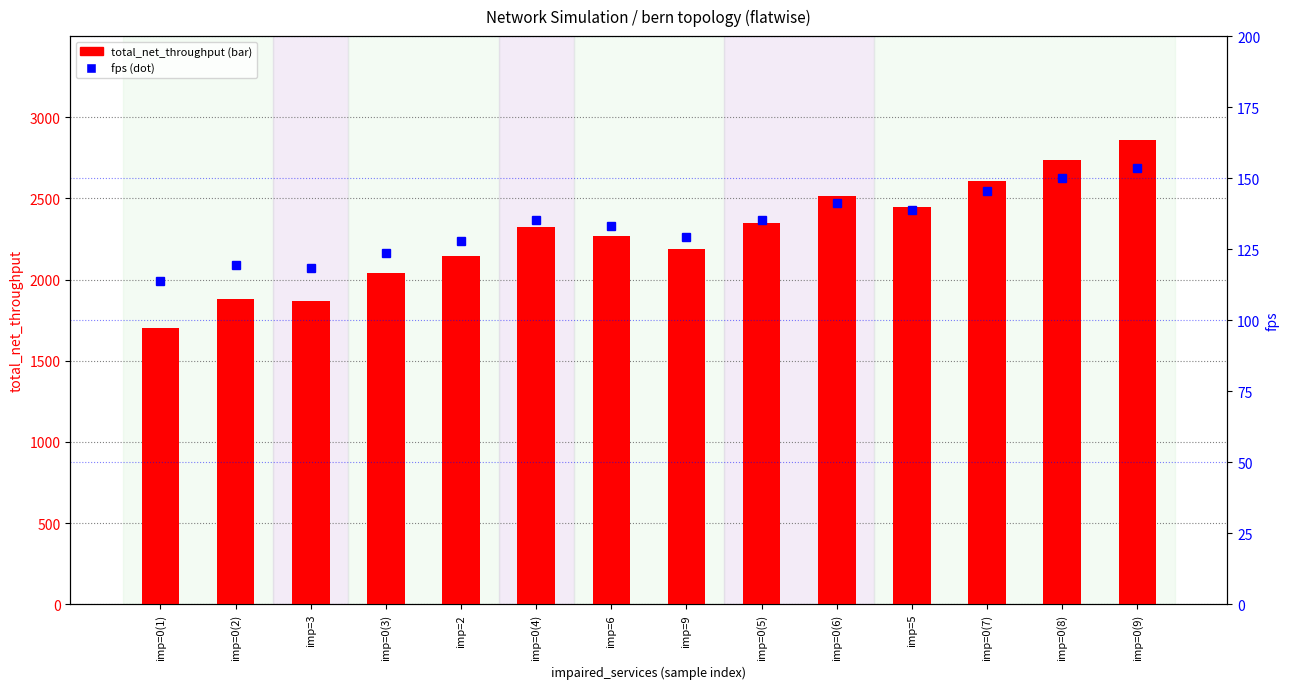

At how many categories does at least one series exceed 2792?

1